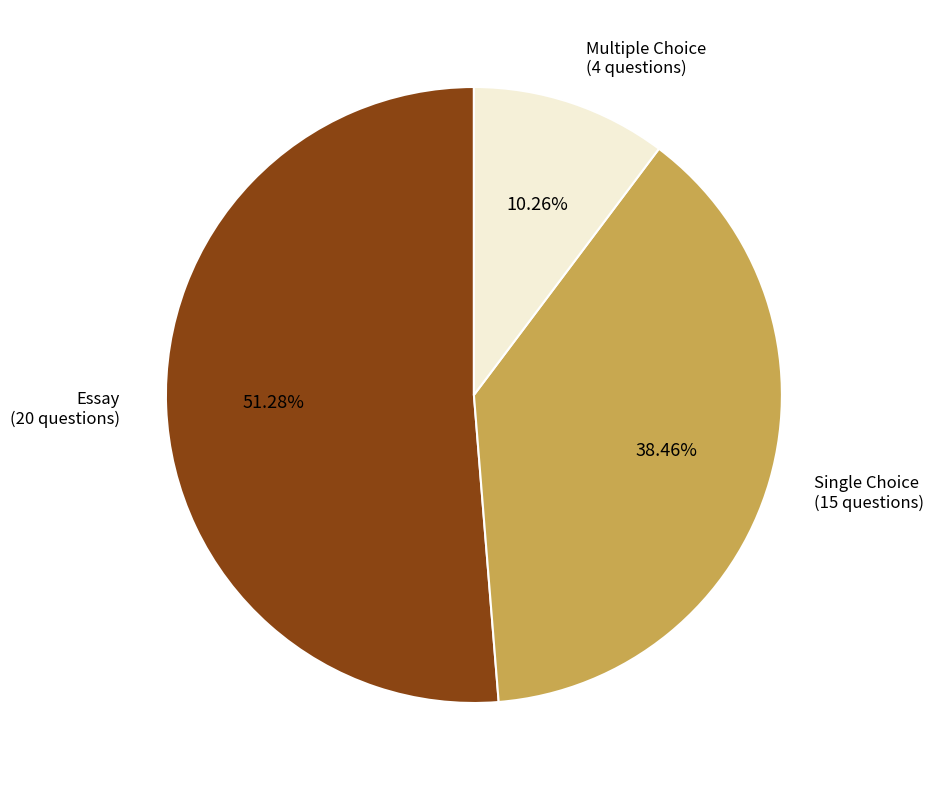

Is there any slice that represents more than half of the pie?

Yes